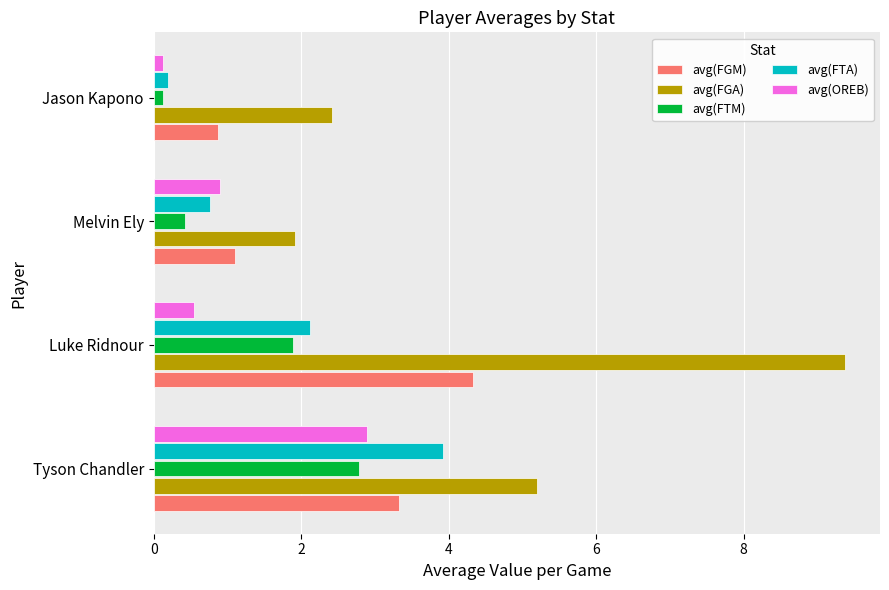

What is the total value across all series at Melvin Ely?

5.1